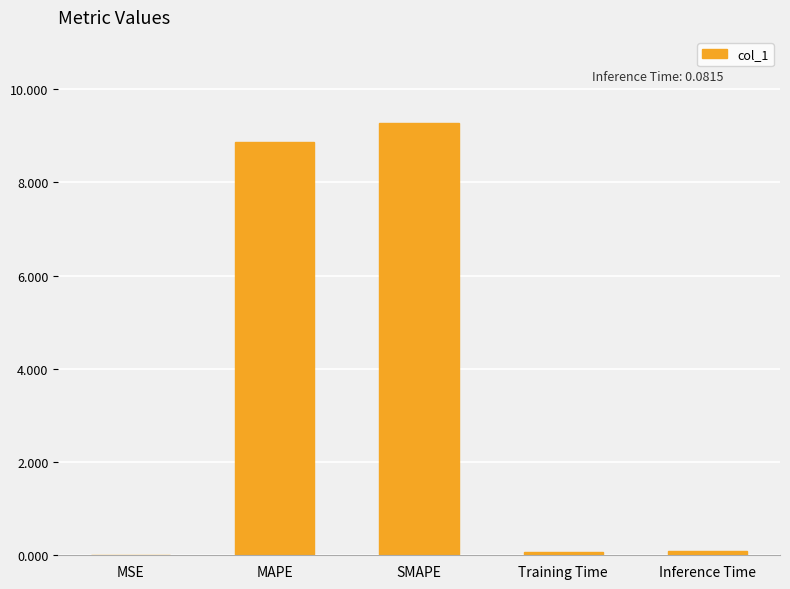

What value does the data have at MAPE?

8.9